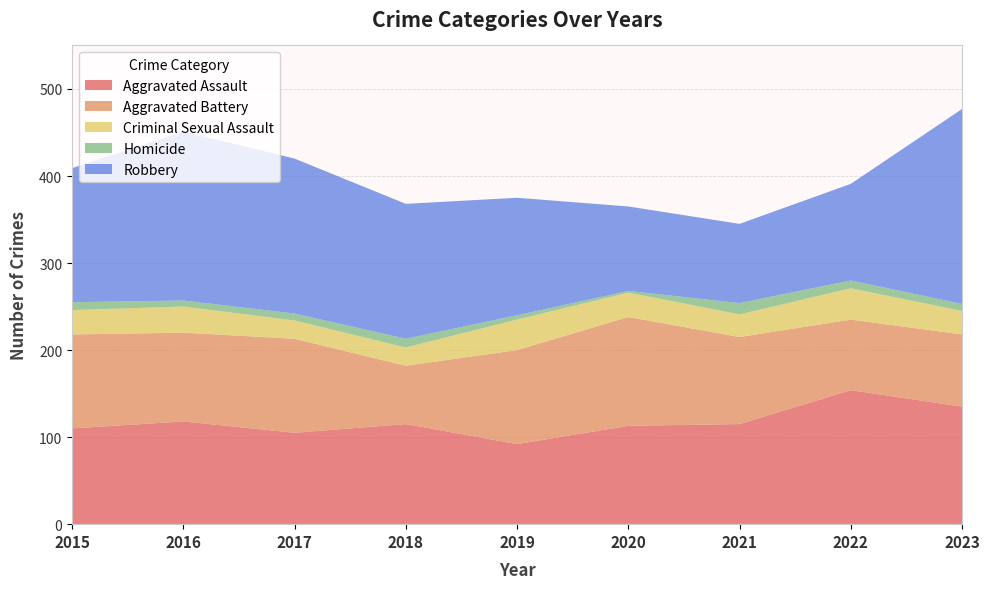

Reading right to left, extract all data points from this chart.

Aggravated Assault: 2023=135	2022=154	2021=115	2020=113	2019=92	2018=115	2017=105	2016=118	2015=110
Aggravated Battery: 2023=83	2022=81	2021=100	2020=125	2019=108	2018=67	2017=108	2016=102	2015=108
Criminal Sexual Assault: 2023=27	2022=36	2021=26	2020=28	2019=35	2018=21	2017=21	2016=30	2015=28
Homicide: 2023=8	2022=9	2021=13	2020=2	2019=5	2018=10	2017=8	2016=7	2015=9
Robbery: 2023=224	2022=111	2021=91	2020=97	2019=135	2018=155	2017=178	2016=194	2015=154